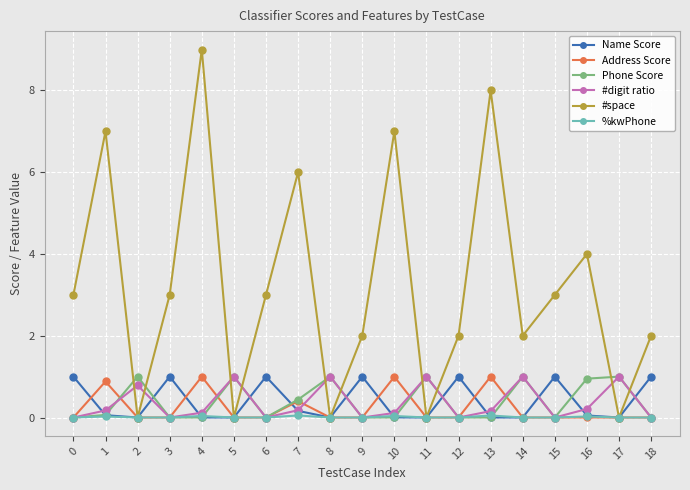

How many data points does each series have?

19